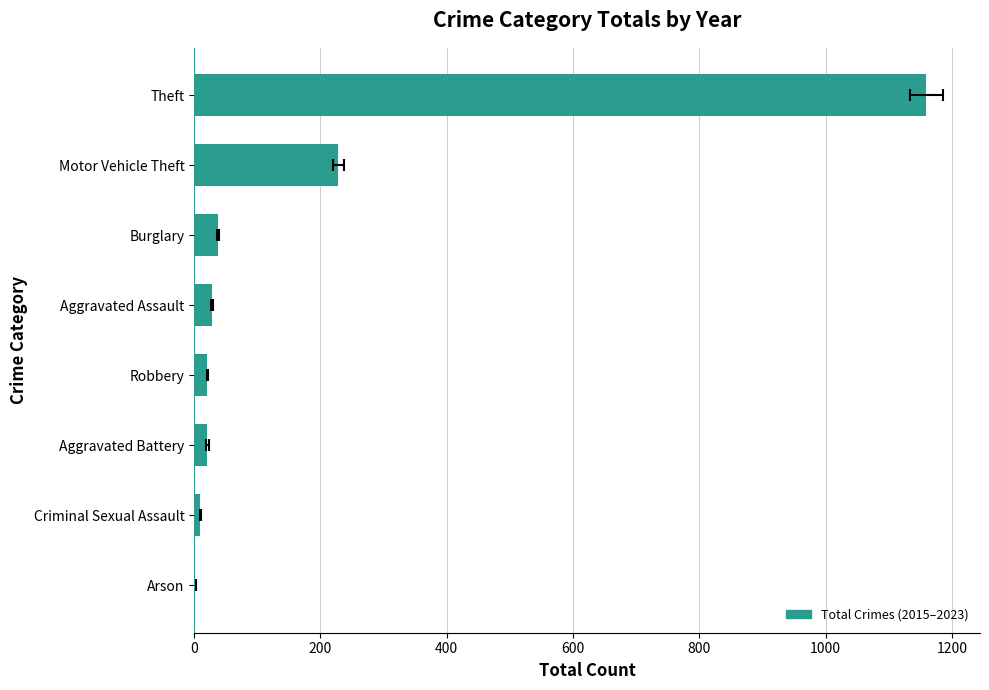

What is the maximum value shown in the chart?

1159